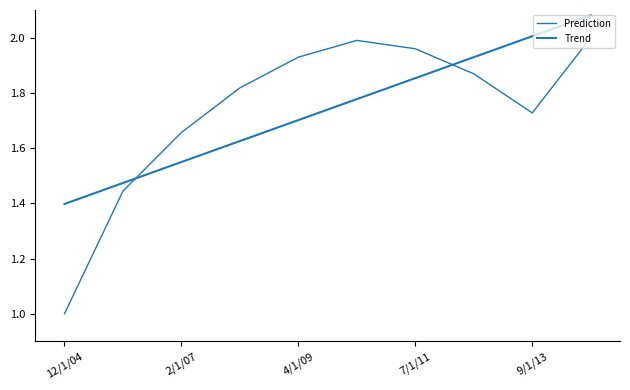

Does the chart display data point markers on the line(s)?

No